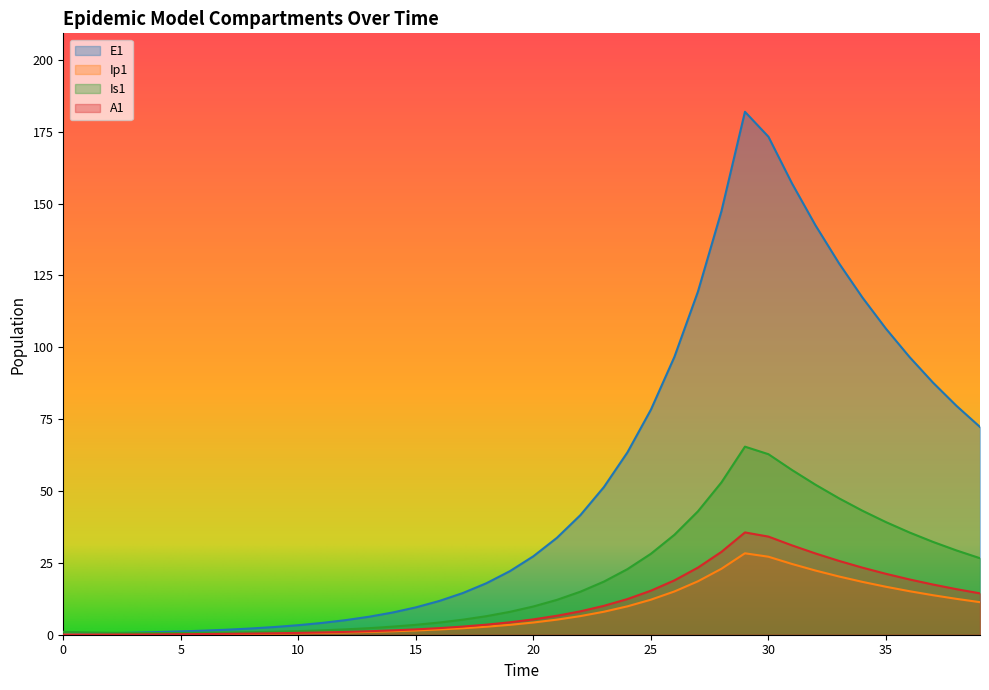

How many distinct data groups are displayed?

4